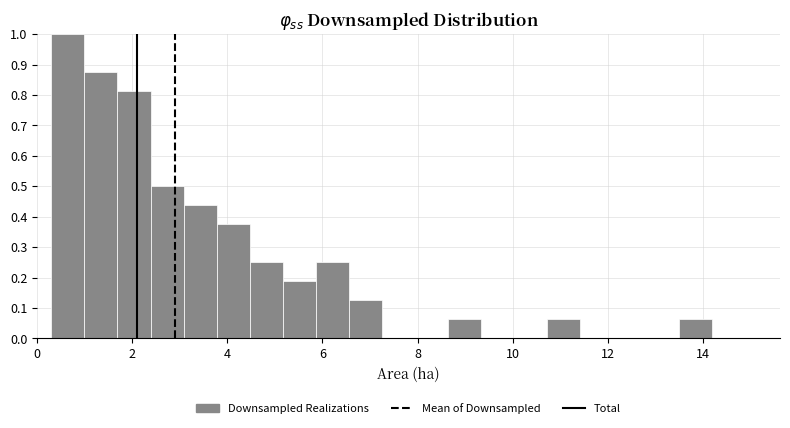

Around what value on the x-axis is the tallest bar? Give the approximate position of its centre, as read against the axis.

0.6